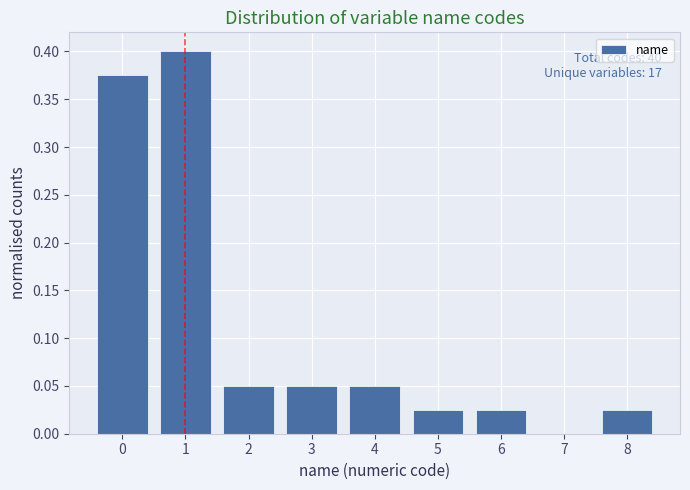

Over which range of the x-axis is the bar tallest?

0.5 to 1.5